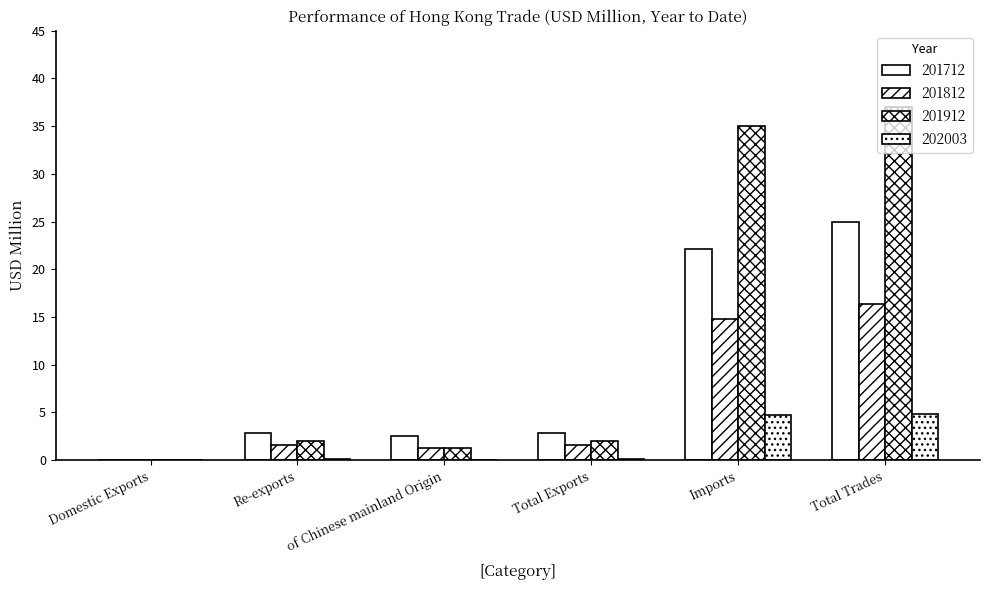

True or false: 201712 has a value of 2.8 at Re-exports.

True